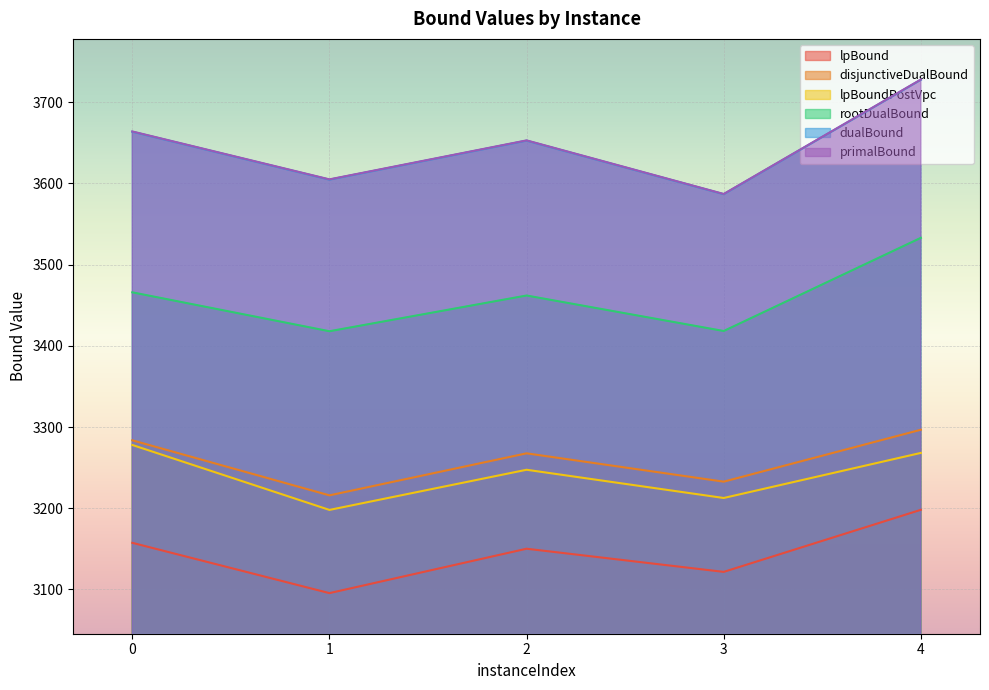

Reading left to right, extract all data points from this chart.

lpBound: 0=3157.4	1=3095.4	2=3150.1	3=3121.6	4=3198.0
disjunctiveDualBound: 0=3283.6	1=3215.8	2=3267.6	3=3232.7	4=3296.7
lpBoundPostVpc: 0=3277.9	1=3197.9	2=3247.4	3=3212.6	4=3268.1
rootDualBound: 0=3465.9	1=3417.9	2=3461.9	3=3418.2	4=3533.0
dualBound: 0=3663.7	1=3604.6	2=3652.7	3=3586.7	4=3727.6
primalBound: 0=3664.0	1=3605.0	2=3653.0	3=3587.0	4=3728.0